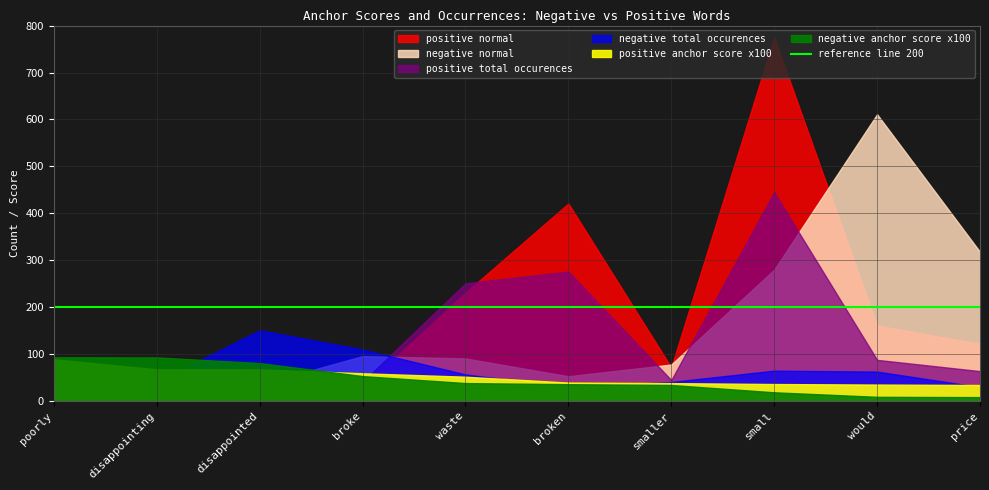

True or false: negative normal and positive anchor score intersect in this chart.

False